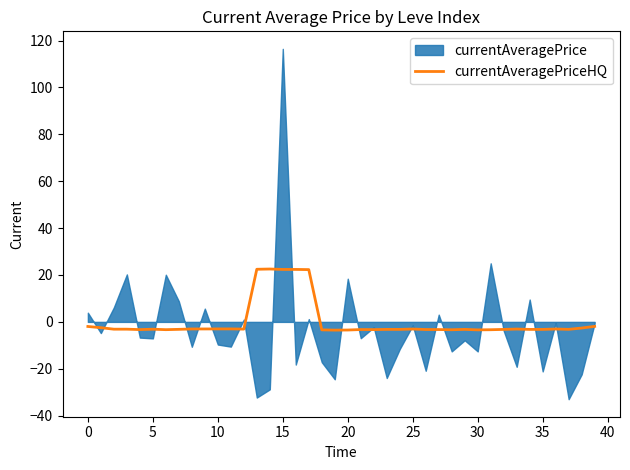

The currentAveragePriceHQ series shows -3.0 at 10. True or false?

True